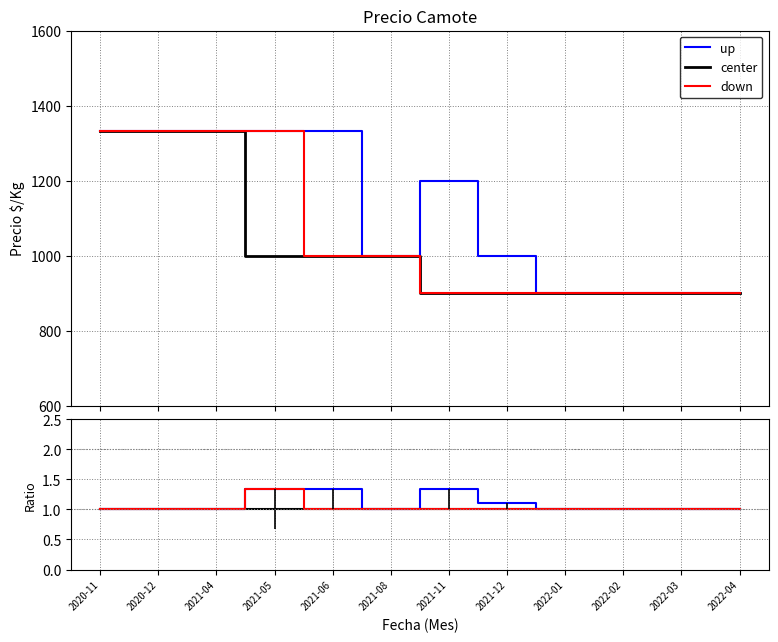

Reading left to right, transcribe all the data shown in this chart.

up: 2020-11=1.0	2020-12=1.0	2021-04=1.0	2021-05=1.3	2021-06=1.3	2021-08=1.0	2021-11=1.3	2021-12=1.1	2022-01=1.0	2022-02=1.0	2022-03=1.0	2022-04=1.0
center: 2020-11=1.0	2020-12=1.0	2021-04=1.0	2021-05=1.0	2021-06=1.0	2021-08=1.0	2021-11=1.0	2021-12=1.0	2022-01=1.0	2022-02=1.0	2022-03=1.0	2022-04=1.0
down: 2020-11=1.0	2020-12=1.0	2021-04=1.0	2021-05=1.3	2021-06=1.0	2021-08=1.0	2021-11=1.0	2021-12=1.0	2022-01=1.0	2022-02=1.0	2022-03=1.0	2022-04=1.0